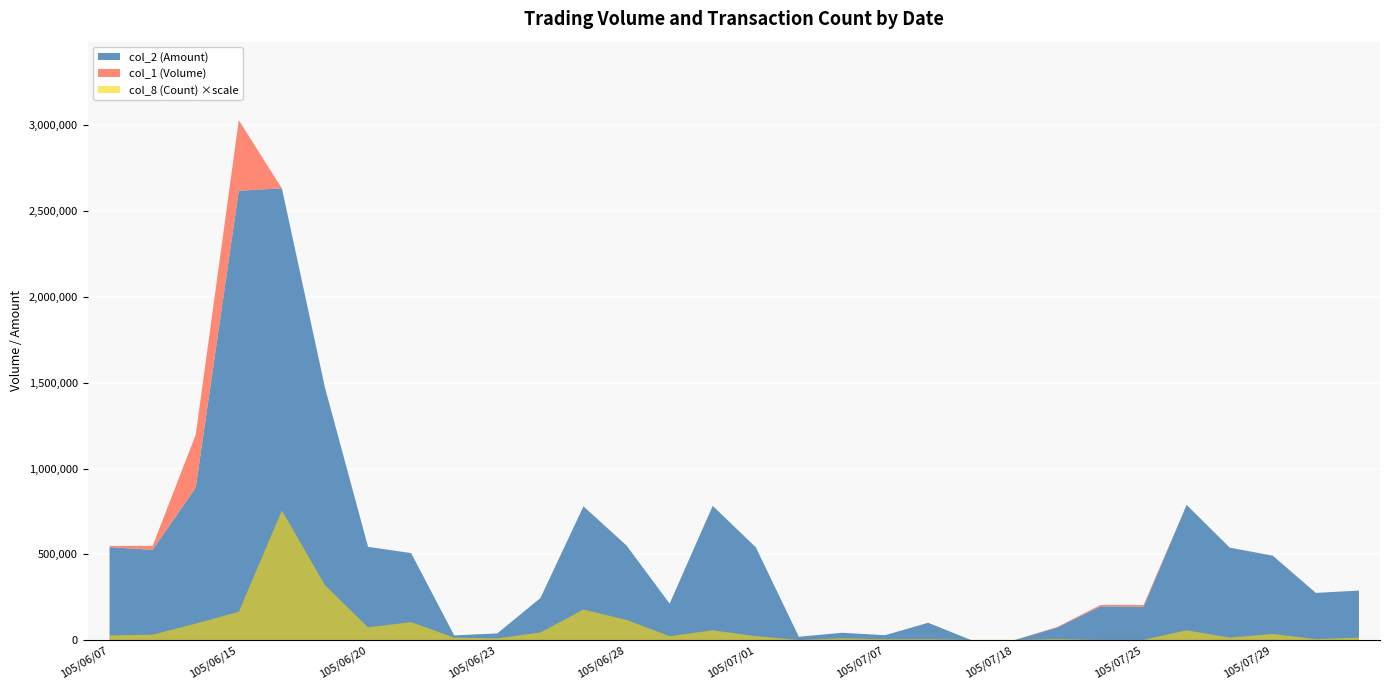

Which category has the lowest value in the col_2 (Amount) series?

105/07/15